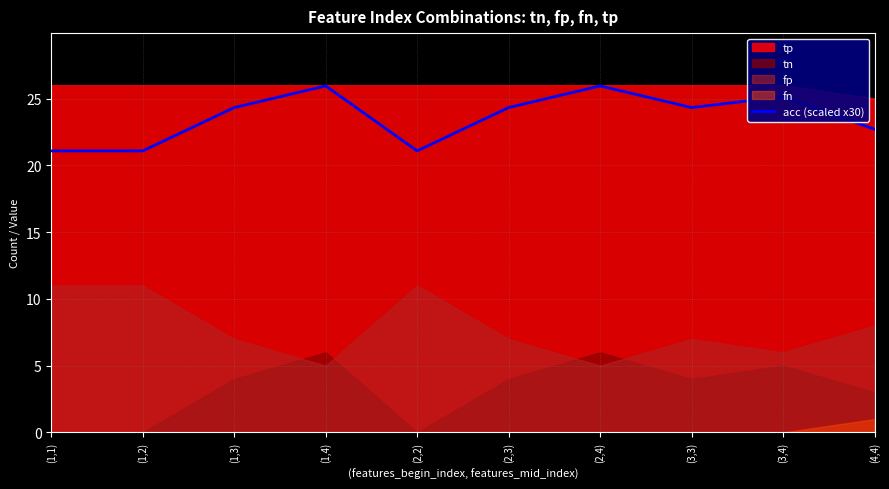

What value does the data have at (1,1)?

21.1